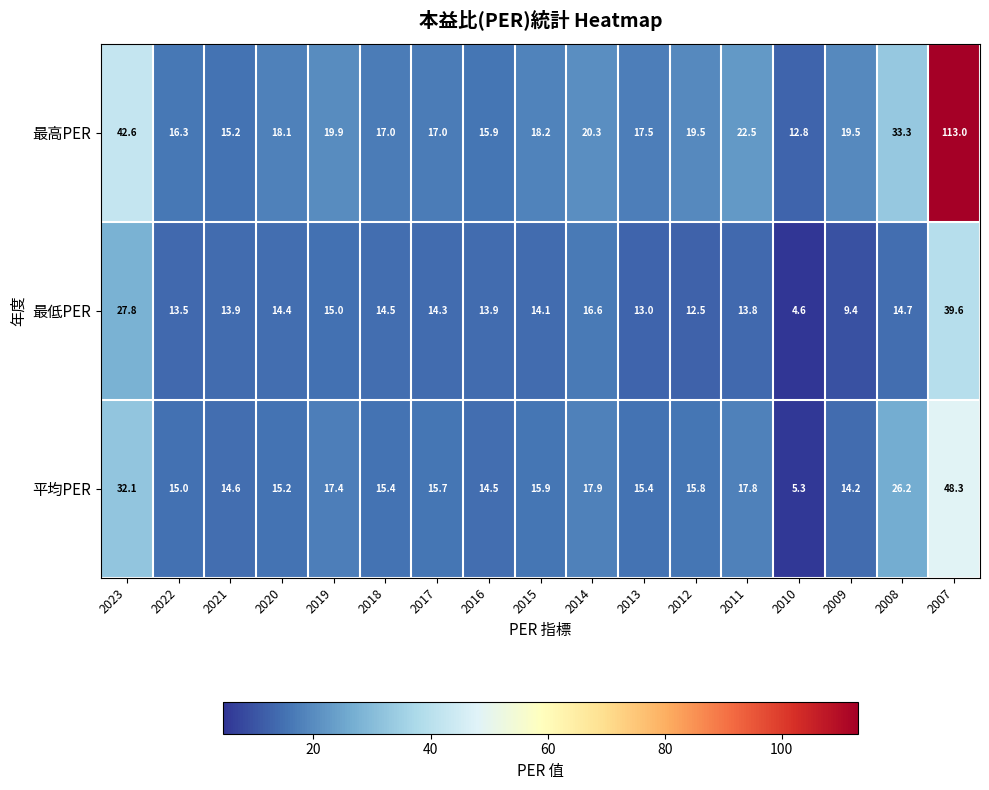

The value of 平均PER at 2007 is 68.2. True or false?

False